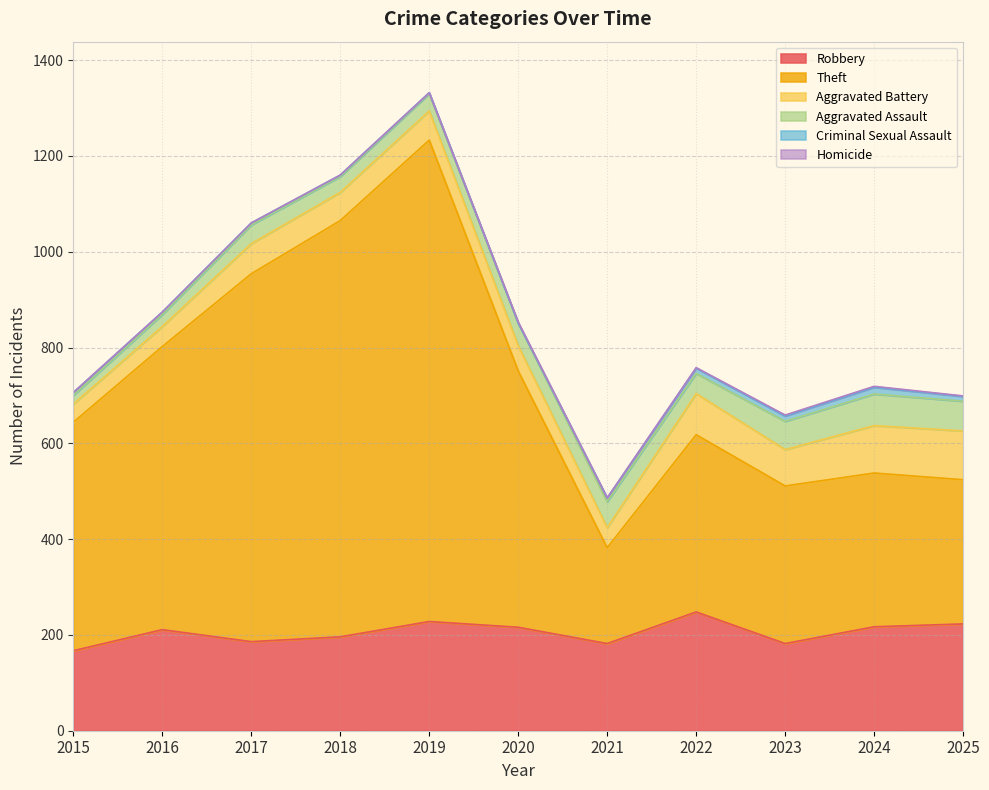

What is the maximum value for Aggravated Assault?

66